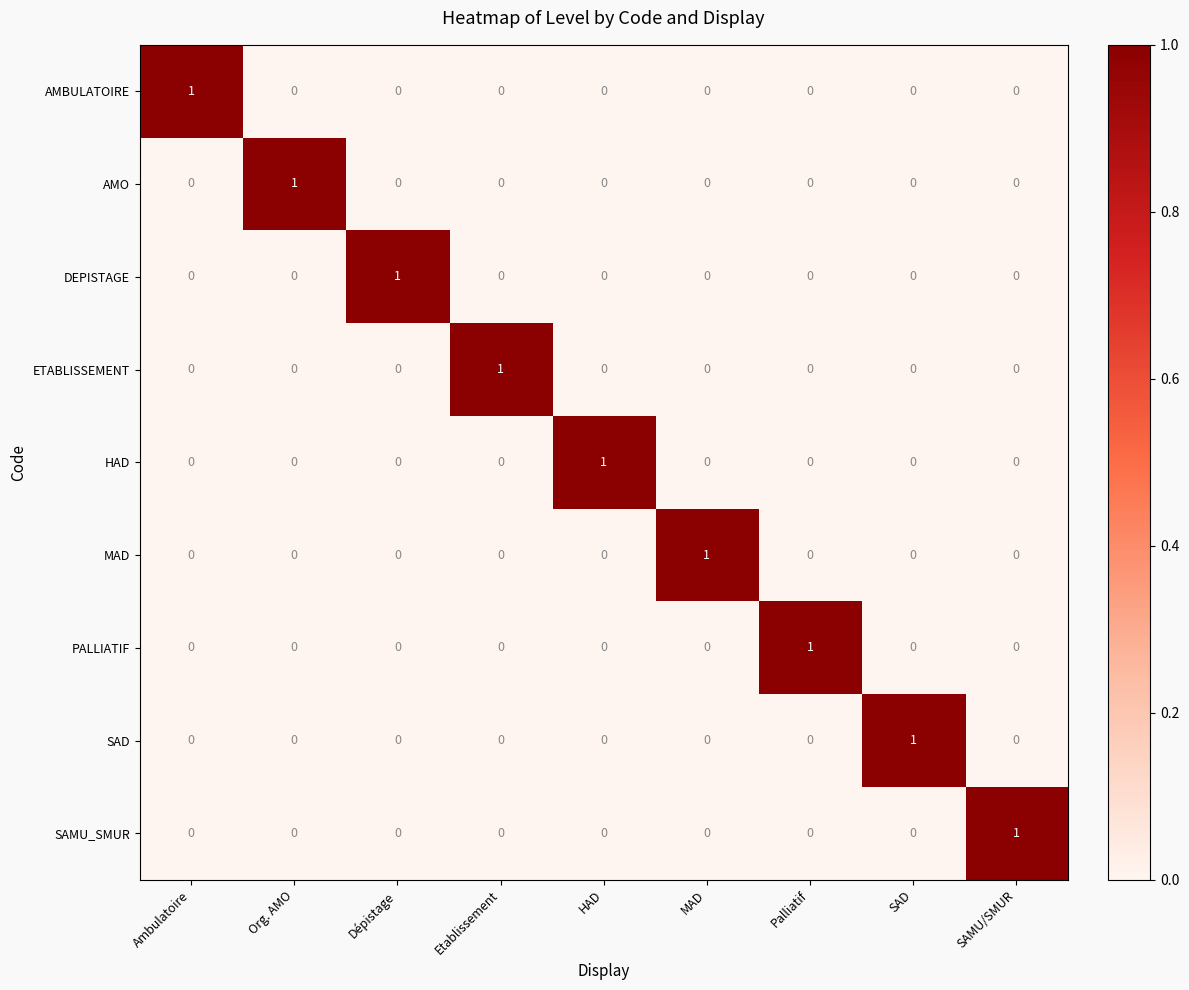

At how many categories does at least one series exceed 0?

9